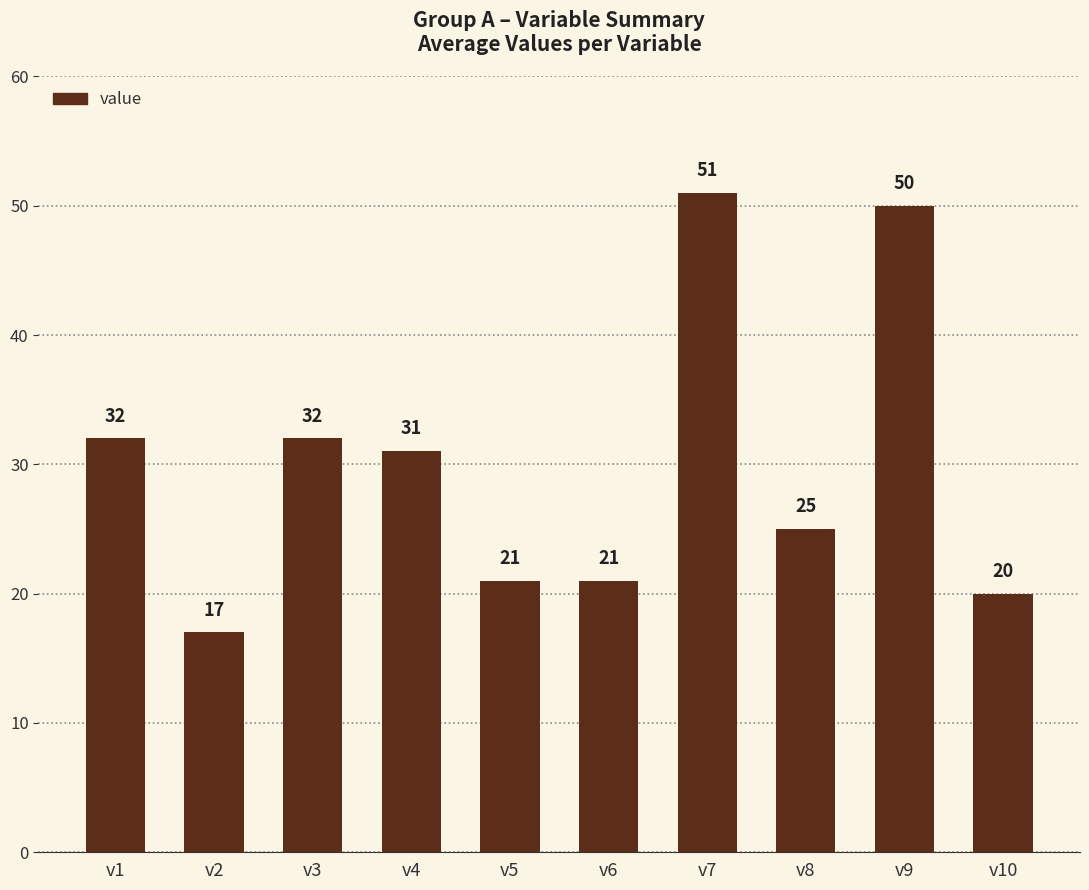

What is the sum of all values?

300